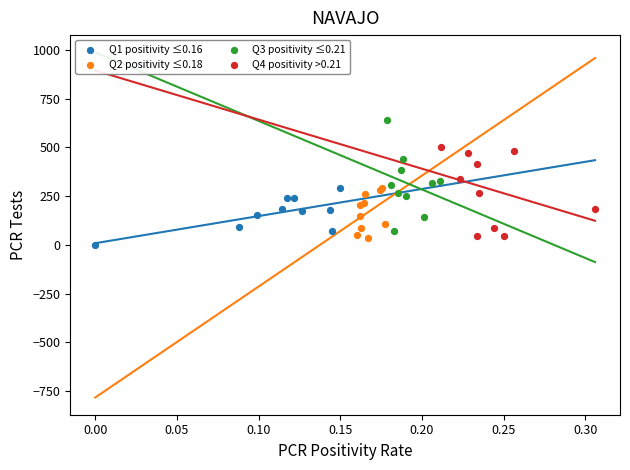

Which series reaches the maximum Y coordinate?

Q3 positivity ≤0.21